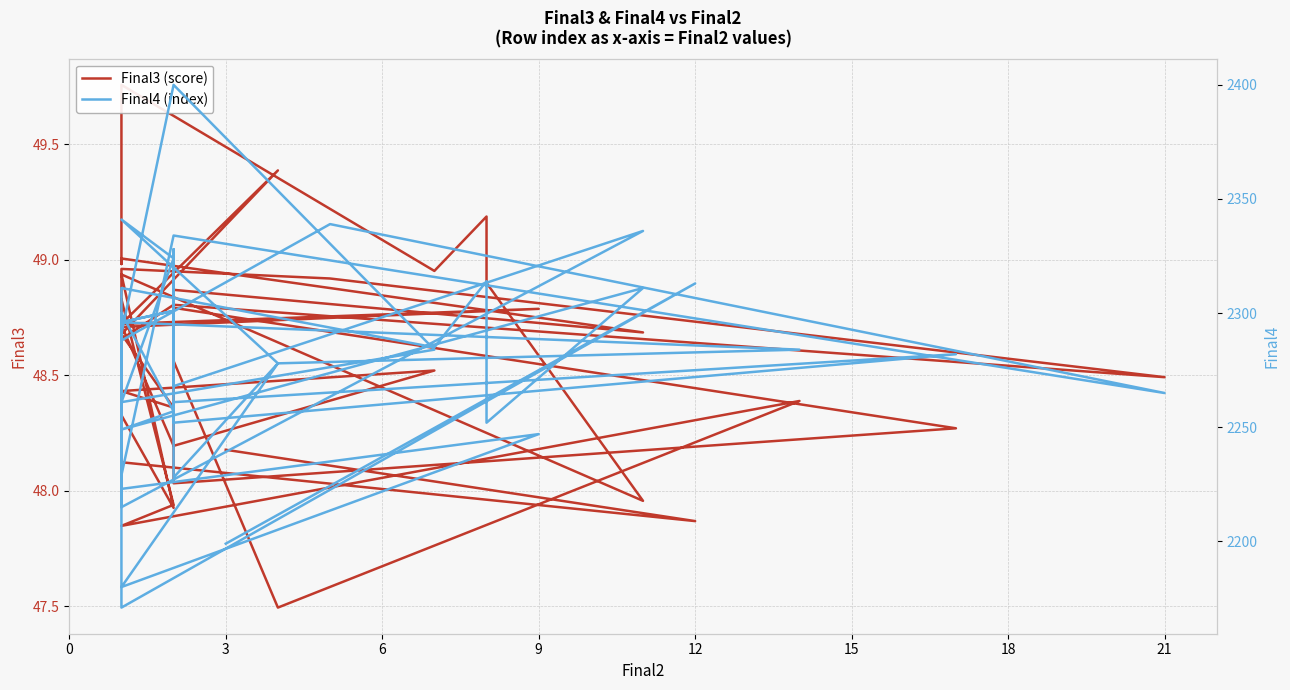

What is the minimum value shown in the chart?

47.5